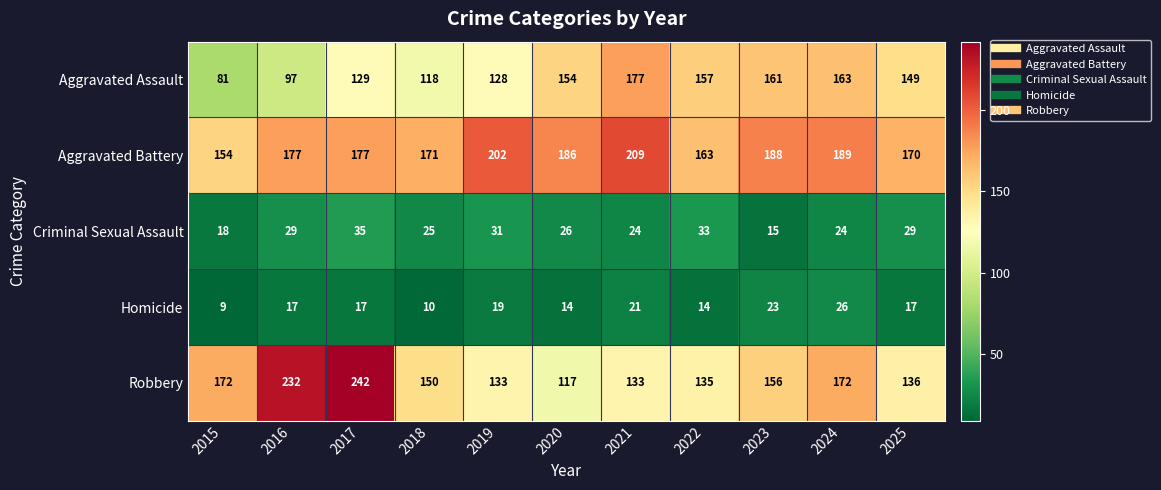

How many data points in Criminal Sexual Assault are less than 26?

5